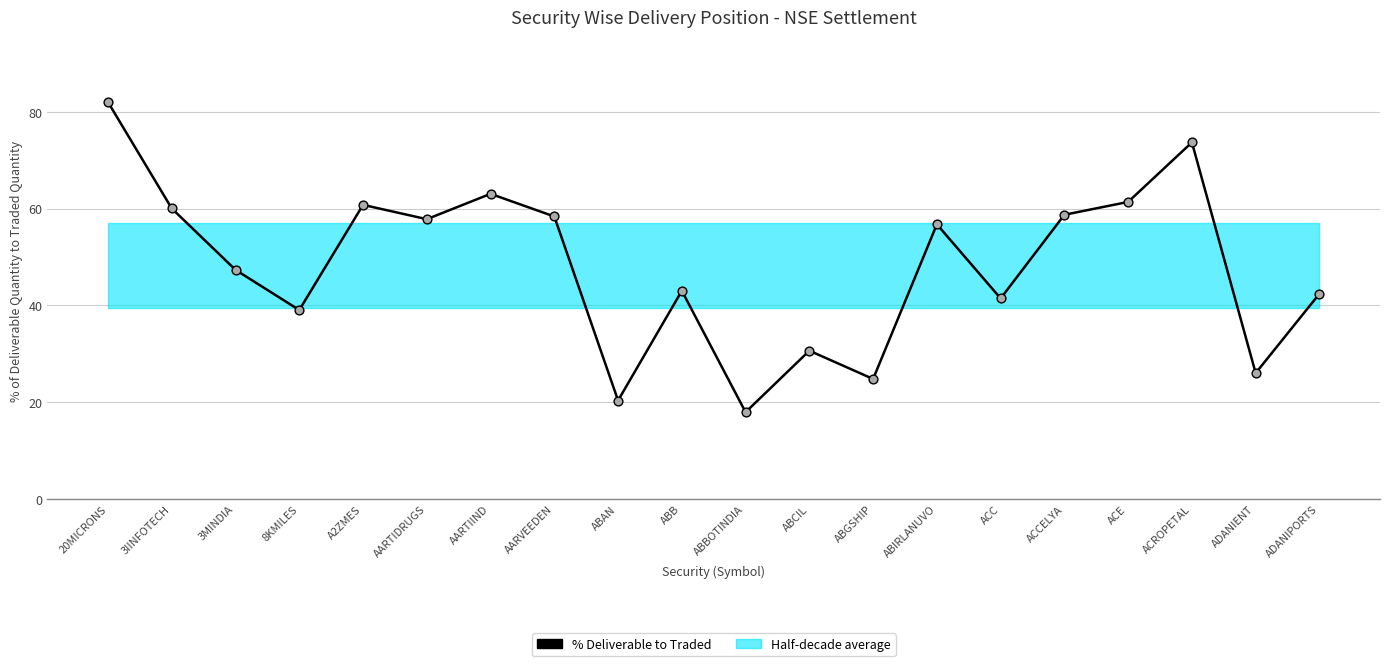

Between 3MINDIA and ADANIPORTS, which is larger?

3MINDIA